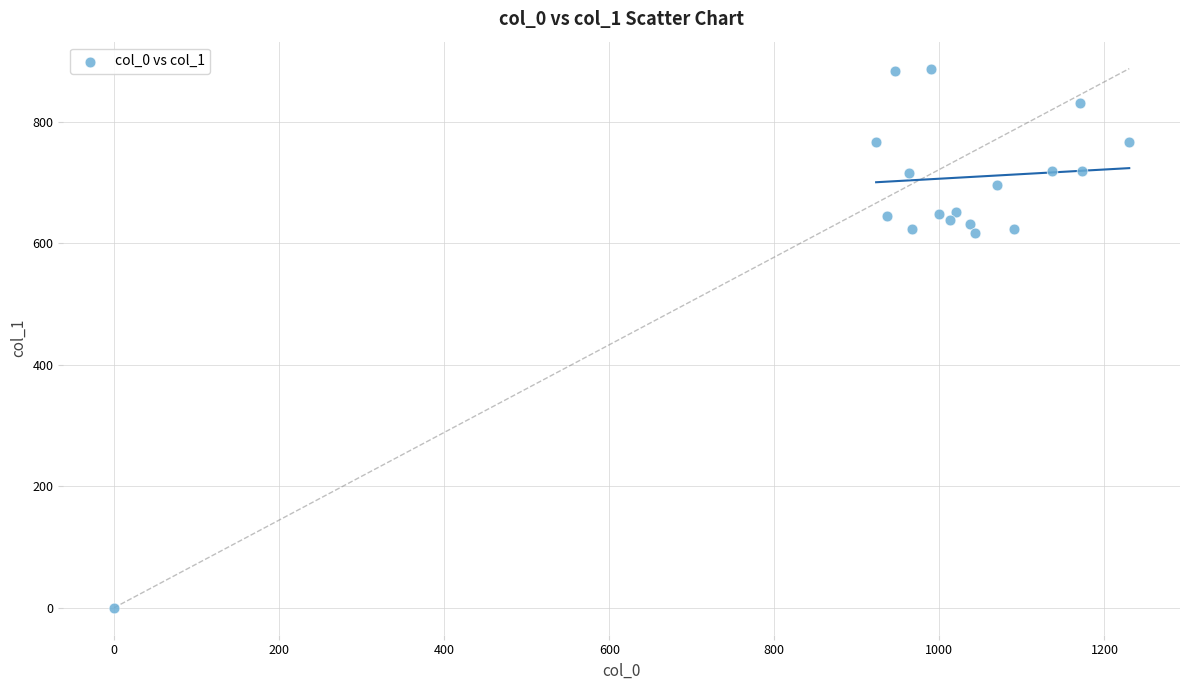

What is the range of X values (max minus min)?

1230.0